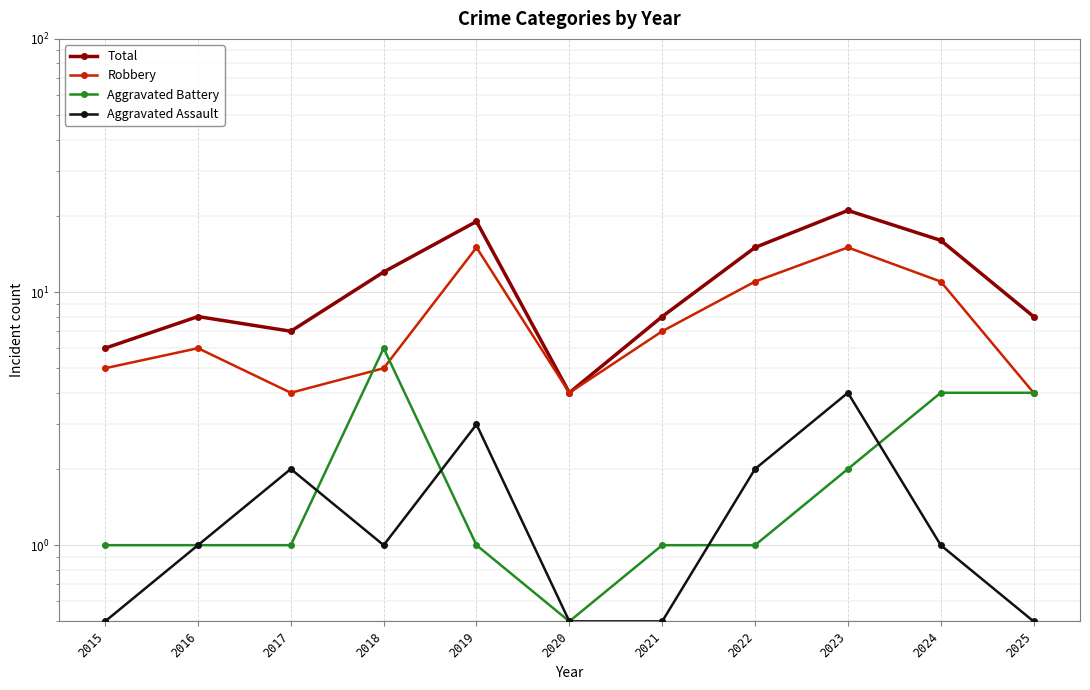

Between 2021 and 2017, which is larger?

2021